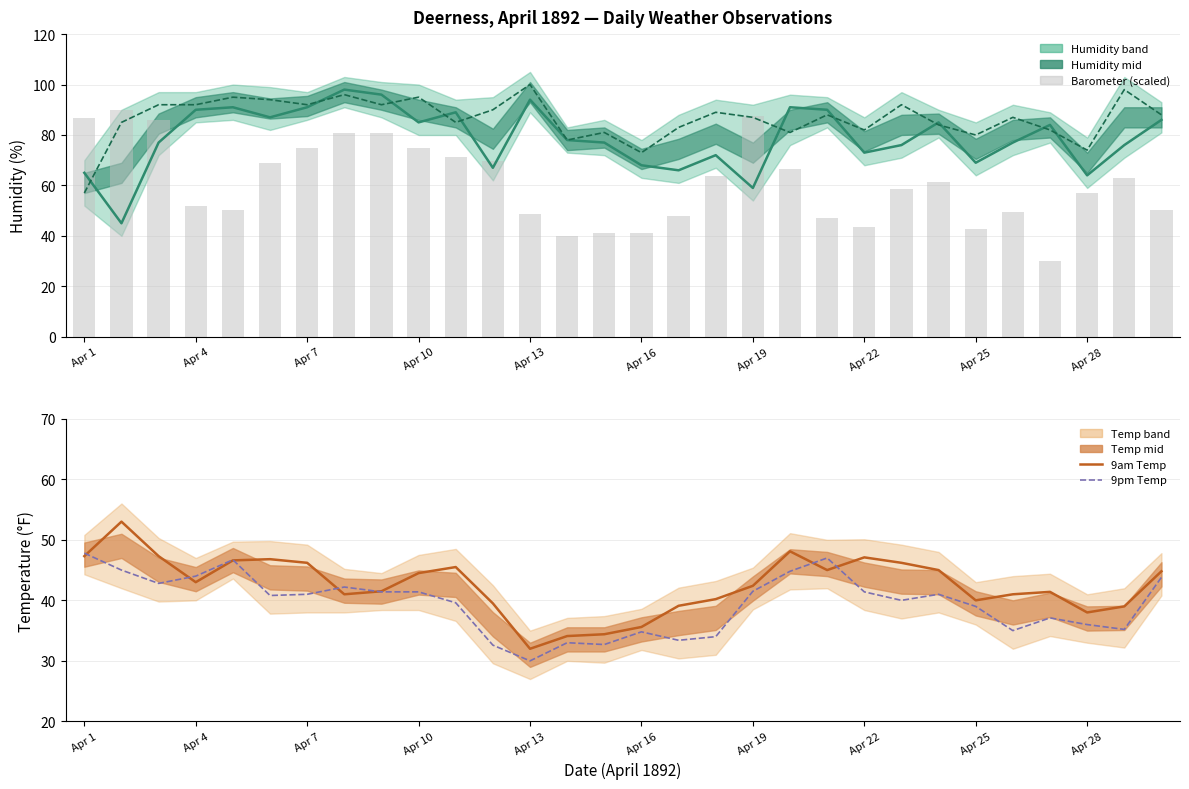

The 9pm Temp F series shows 17.7 at 28. True or false?

False